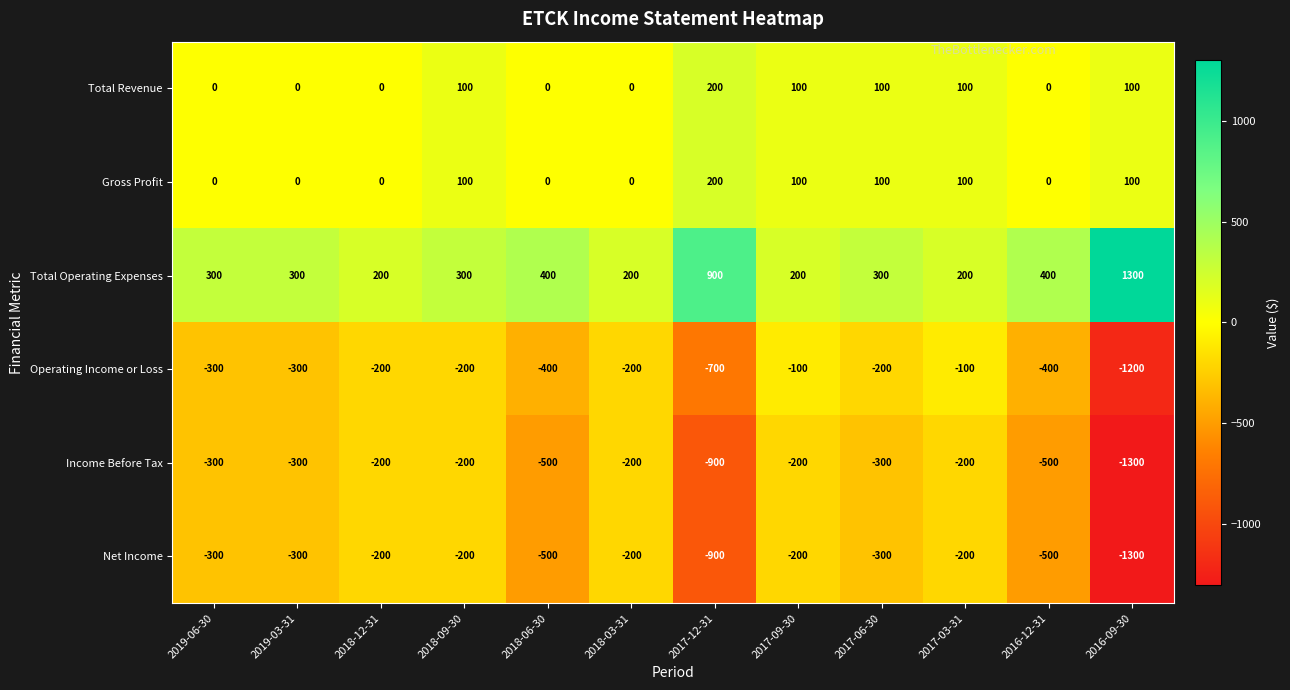

Which category has the highest value across all series?

2016-09-30